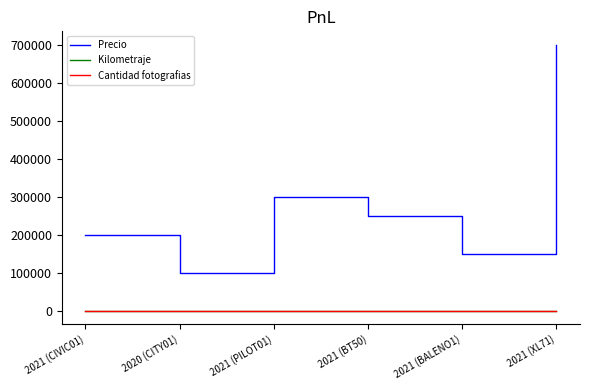

Is the value of Cantidad fotografias at 2021 (BT50) greater than the value of Precio at 2021 (BALENO1)?

No